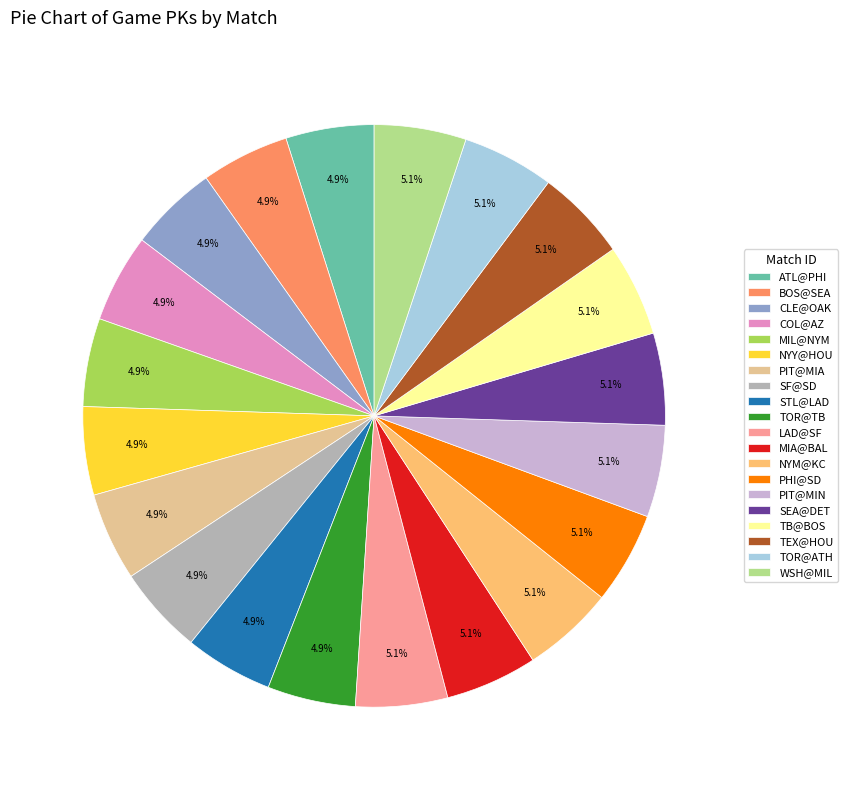

What is the ratio of the value at PIT@MIA to the value at ATL@PHI?

1.0